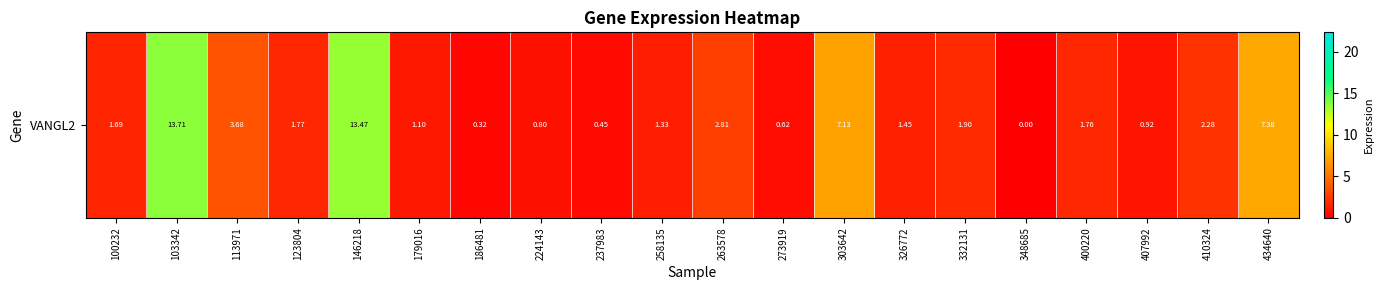

Which category has the lowest value across all series?

348685